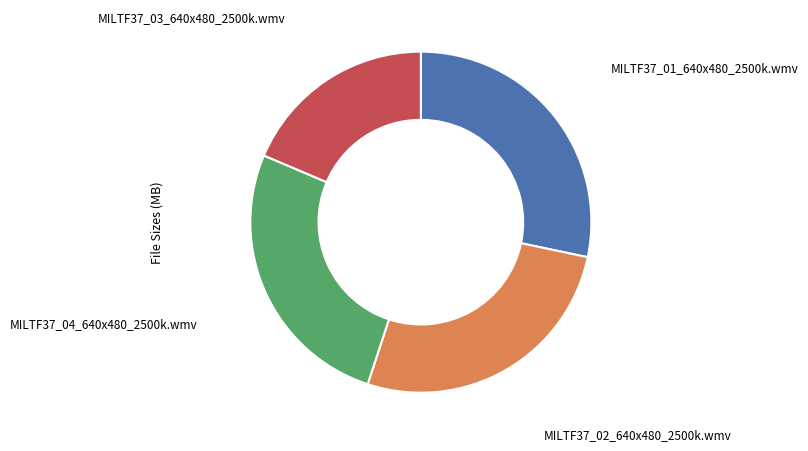

Is there any slice that represents more than half of the pie?

No